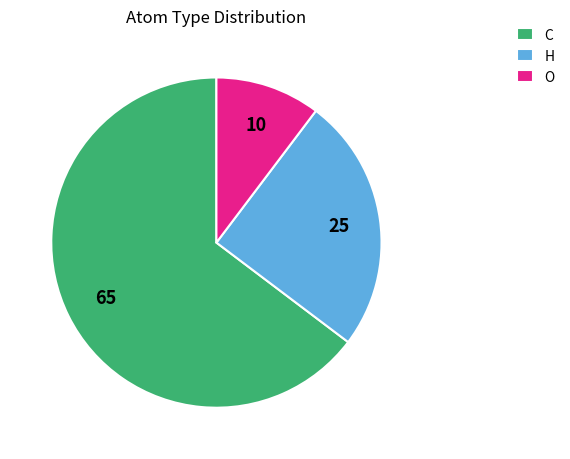

What is the largest slice in the pie chart?

C